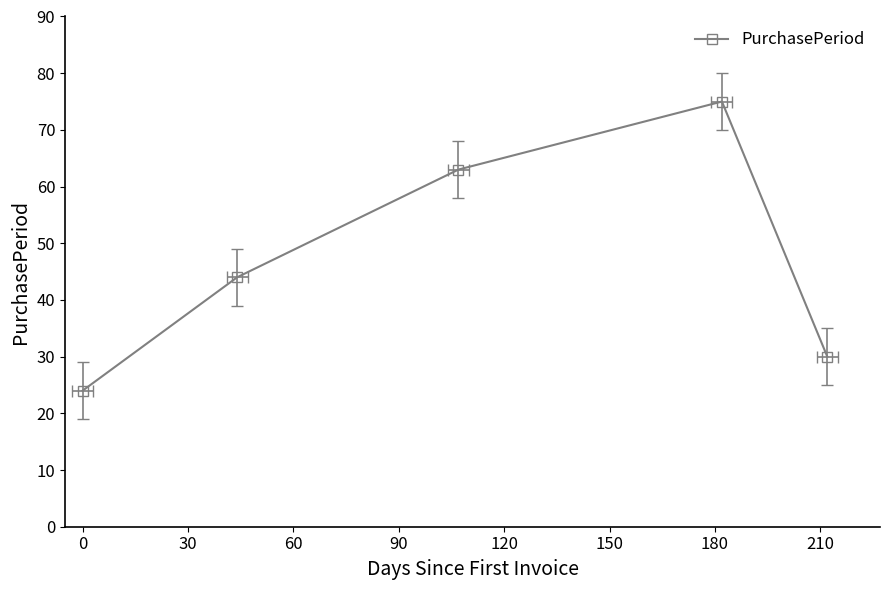

What is the difference between the second highest and second lowest values?

33